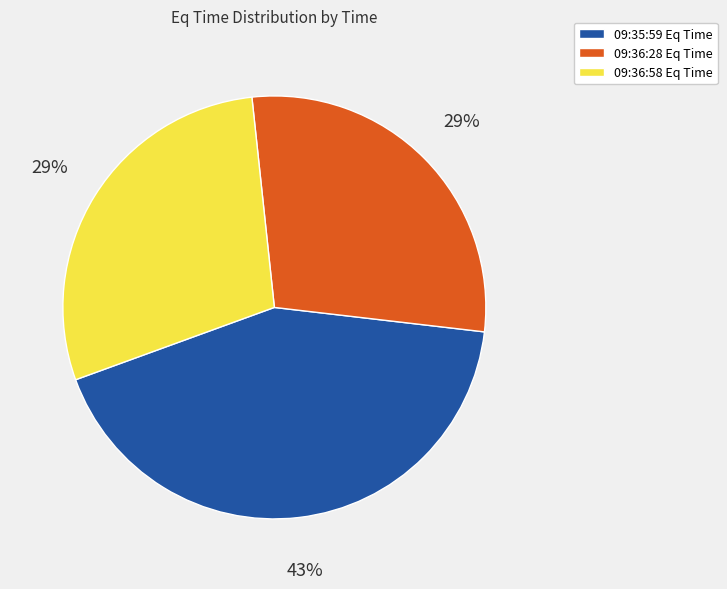

The 09:35:59 slice represents 51% of the pie. True or false?

False